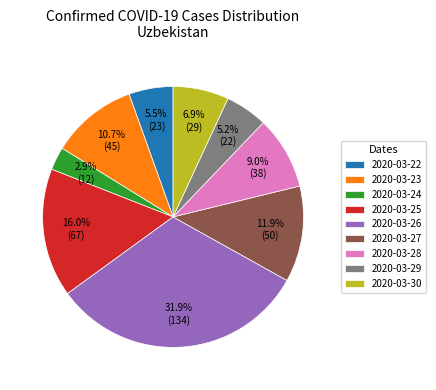

Approximately how many times larger is the value at 2020-03-26 compared to 2020-03-30?

4.6